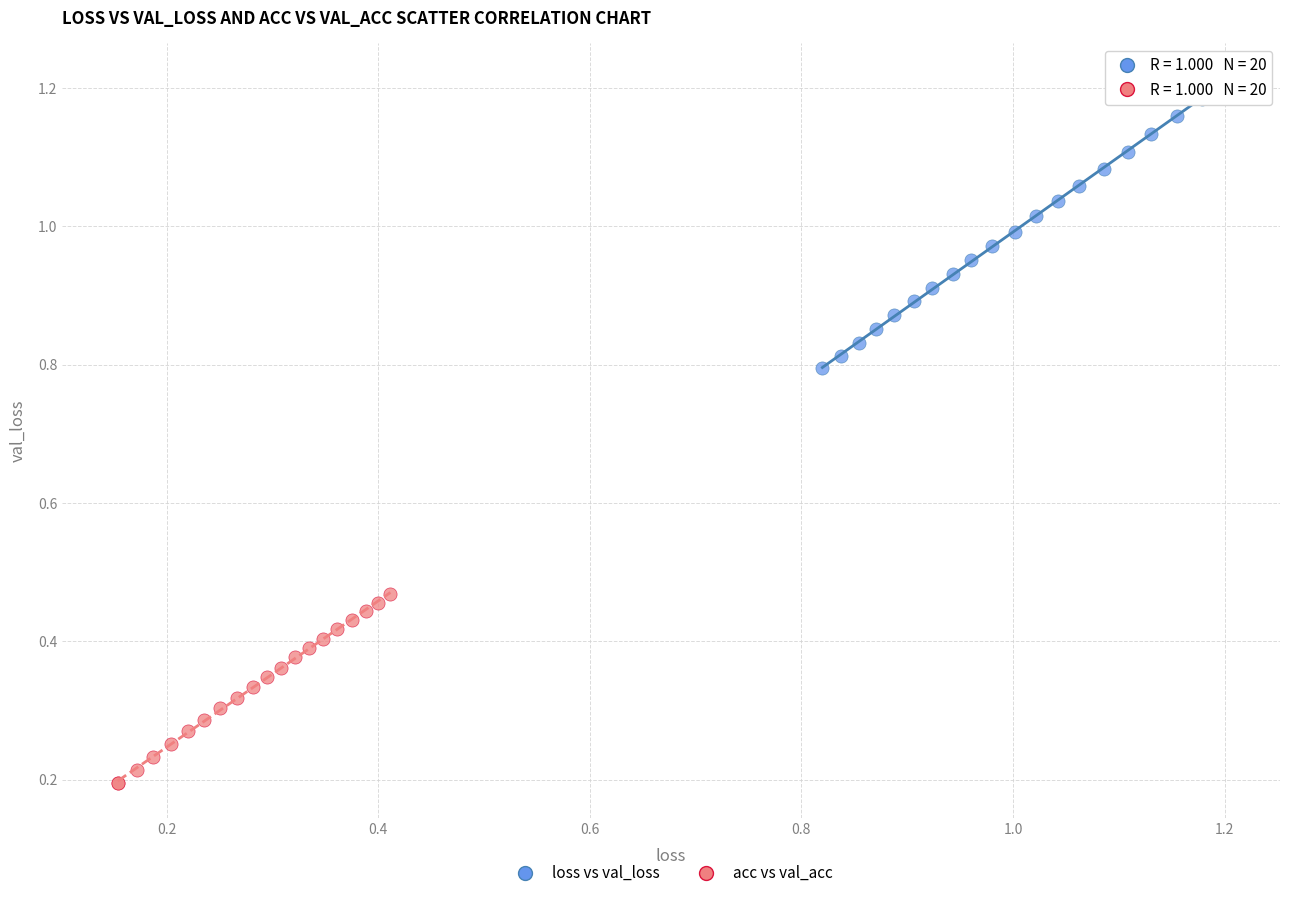

Which series reaches the maximum Y coordinate?

loss vs val_loss